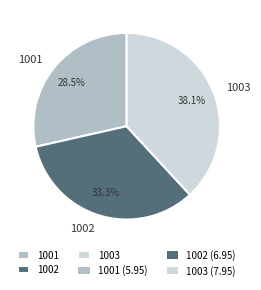

How many segments does this pie chart have?

3